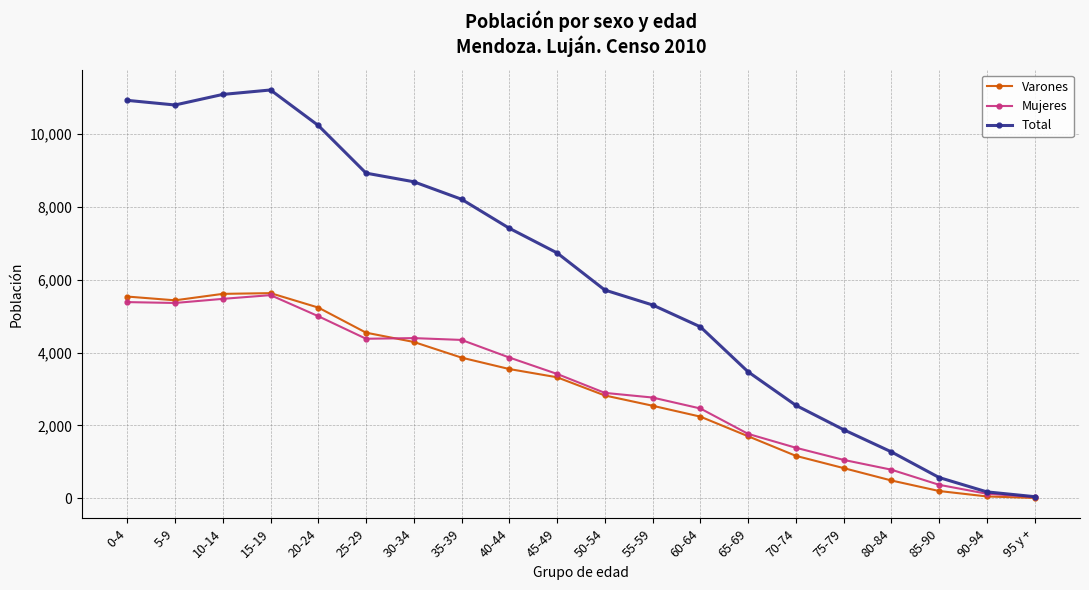

Is the value of Varones at 15-19 greater than the value of Total at 55-59?

Yes